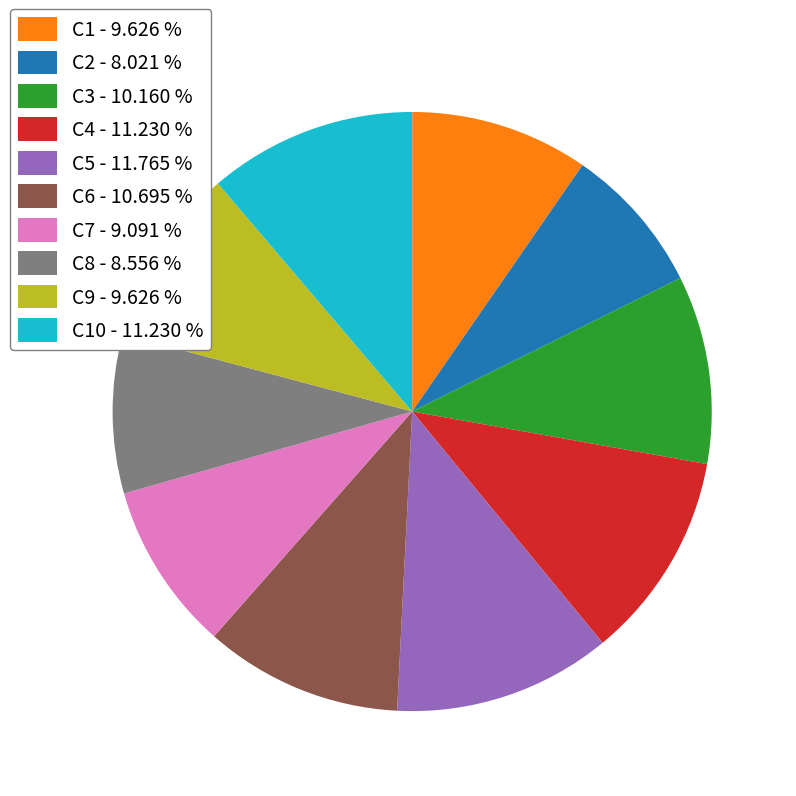

Is the sum of C10 - 11.230 % and C3 - 10.160 % greater than half?

No